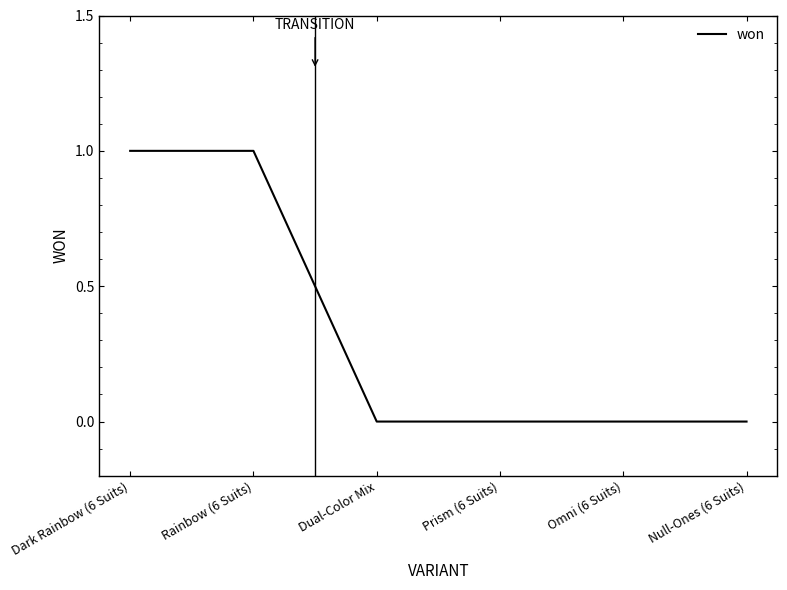

True or false: there are more than 2 points higher than both neighbors.

False